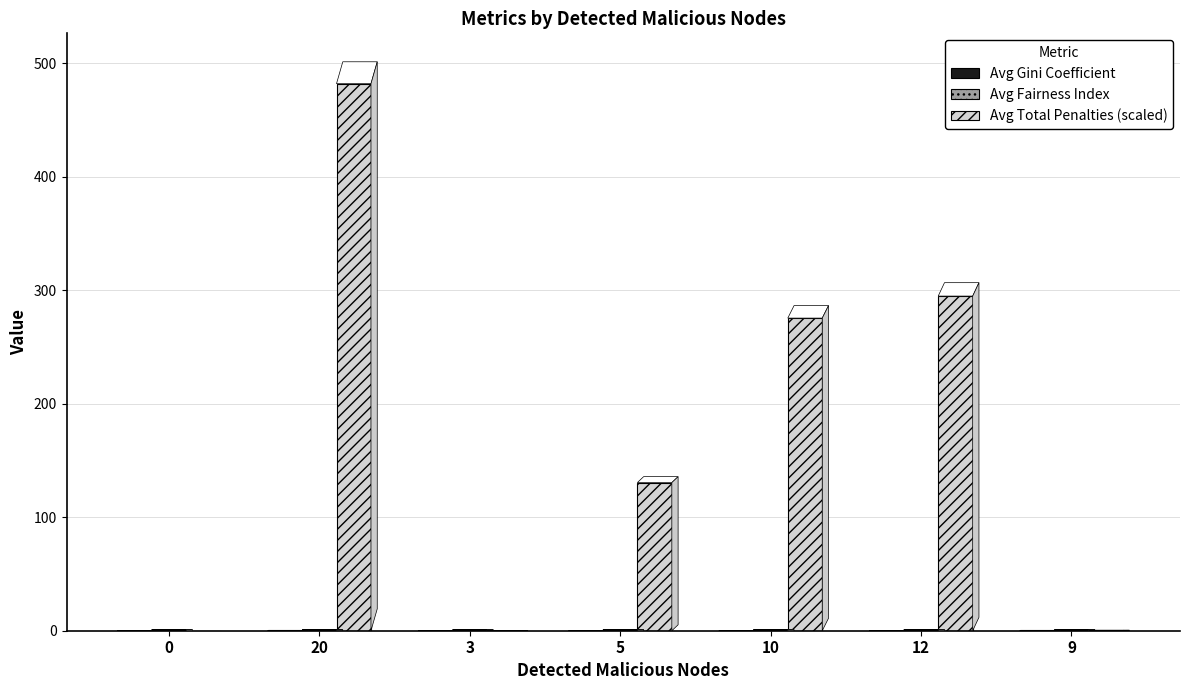

Which series has the largest total across all categories?

Avg Total Penalties (scaled)